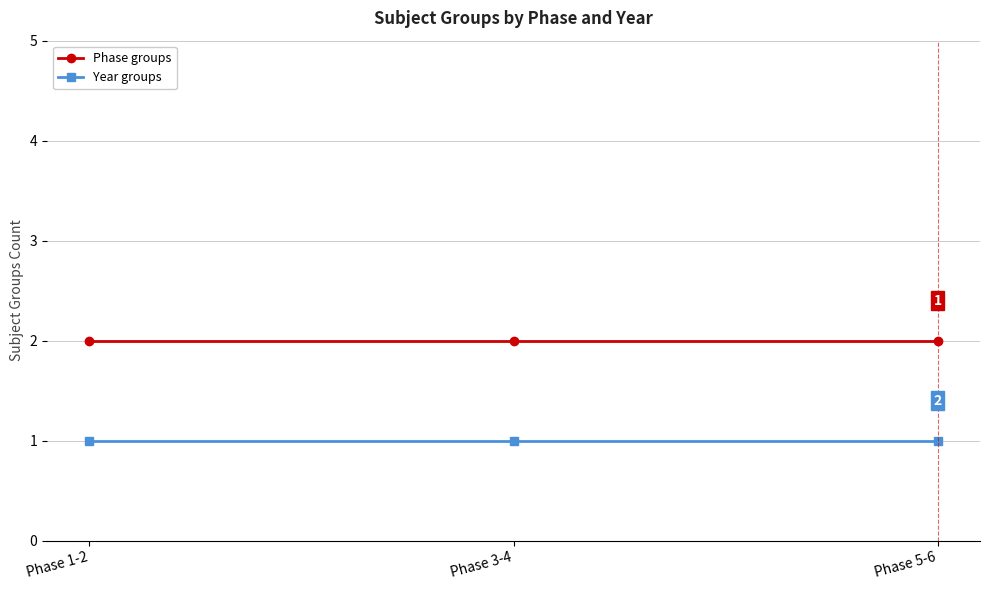

What is the sum of the Phase groups values at Phase 1-2 and Phase 3-4?

4